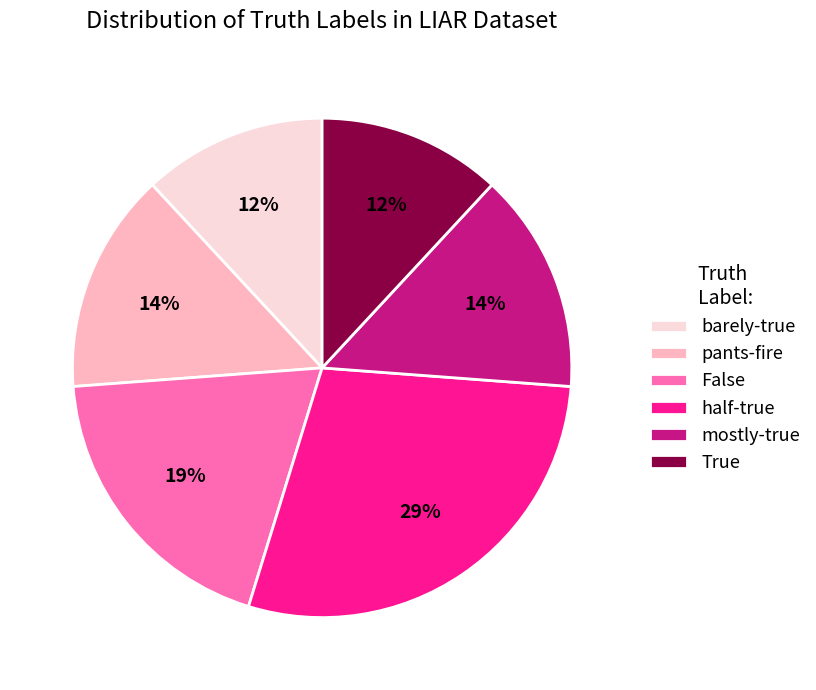

Is there a majority slice in this chart?

No